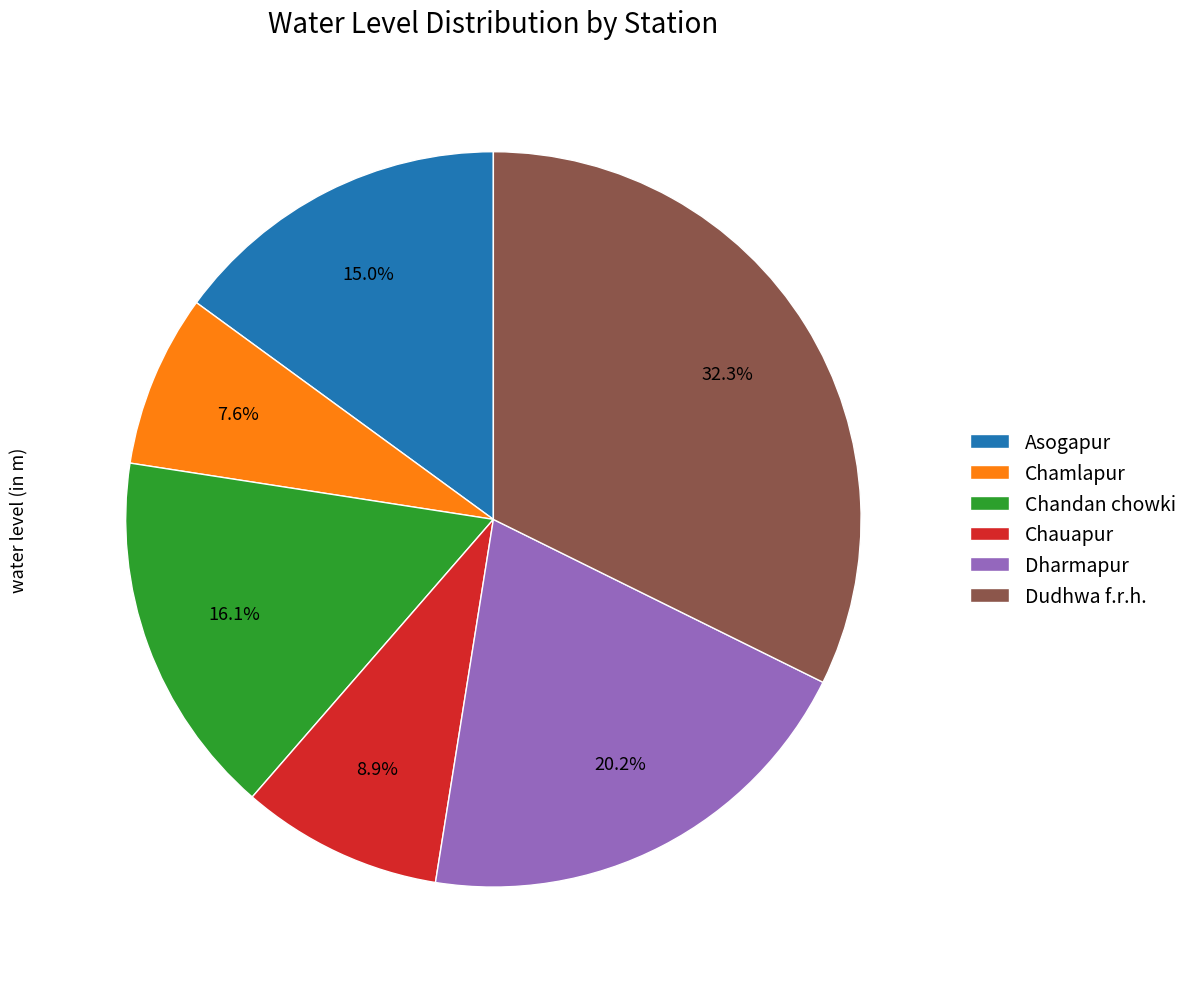

How many slices are in this pie chart?

6